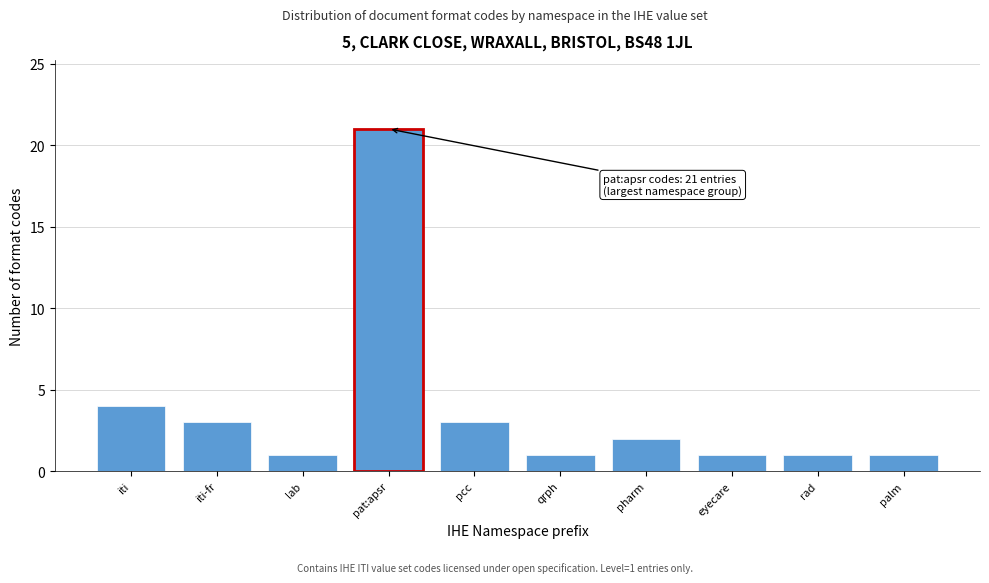

Reading right to left, list all the values displayed in this chart.

palm=1	rad=1	eyecare=1	pharm=2	qrph=1	pcc=3	pat:apsr=21	lab=1	iti-fr=3	iti=4